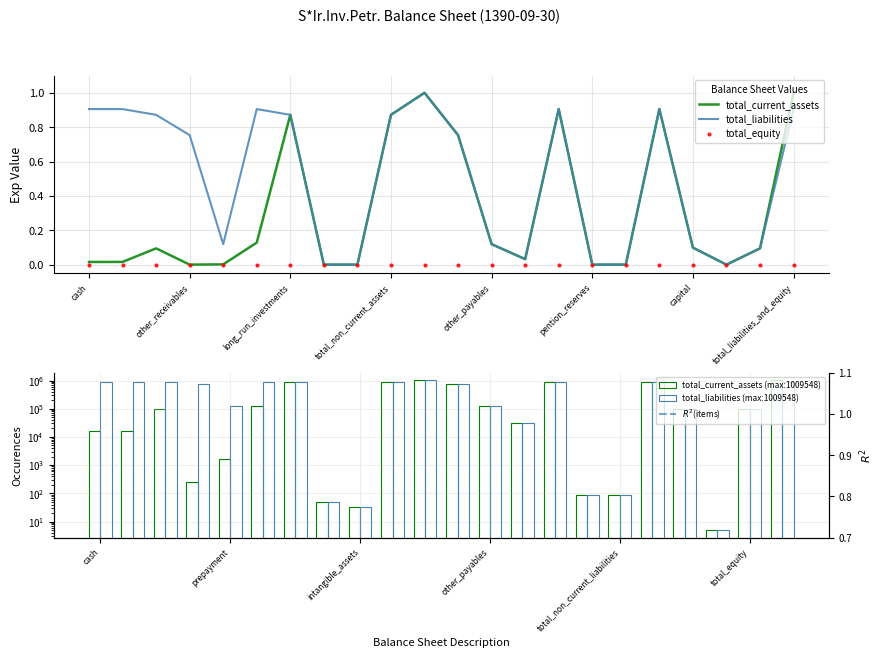

What is the maximum value for total_current_assets?

1.0